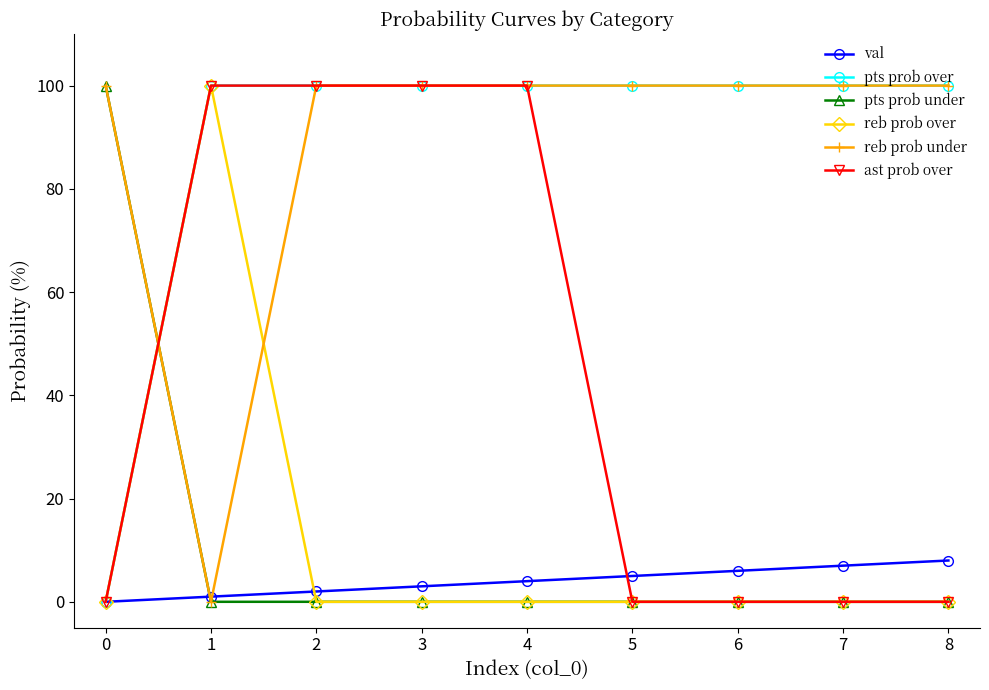

How many intersections are there between pts prob over and pts prob under?

1